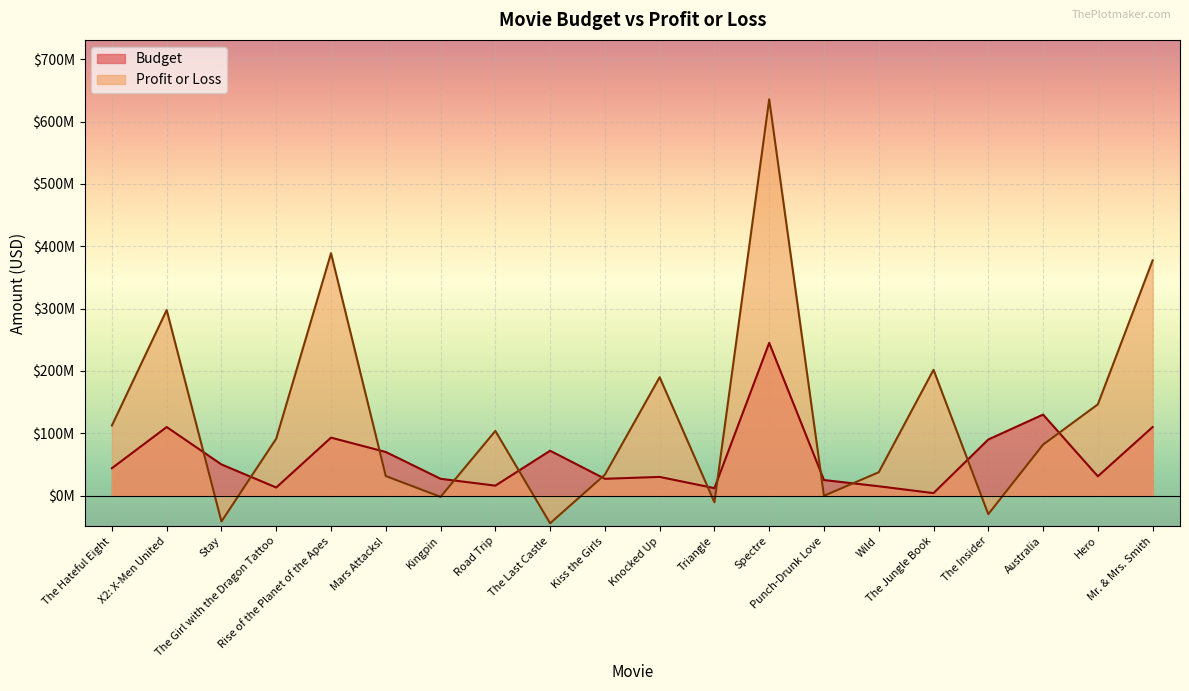

What is the sum of the Profit or Loss values at Triangle and The Insider?

-40376711